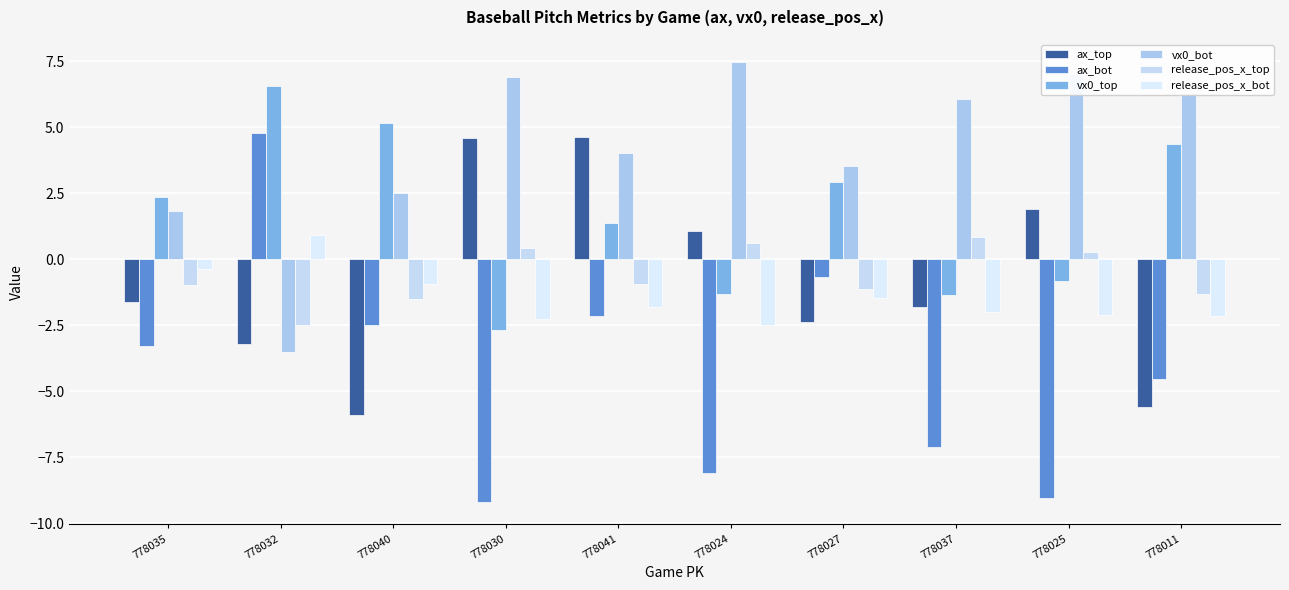

The release_pos_x_bot series shows -2.1 at 778025. True or false?

True